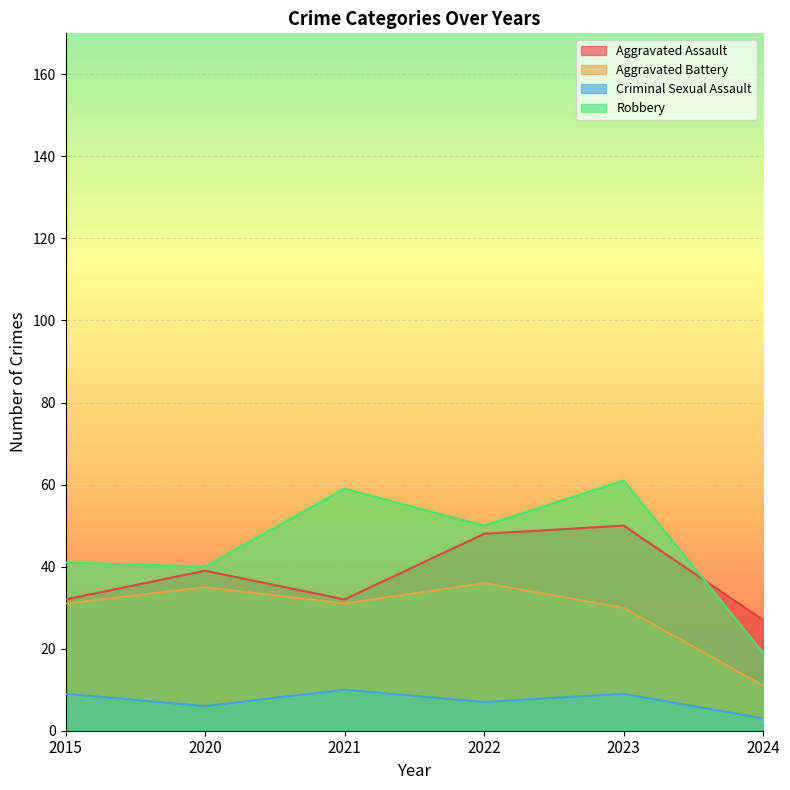

Read the Aggravated Battery value at 2024, to the nearest 5.

10